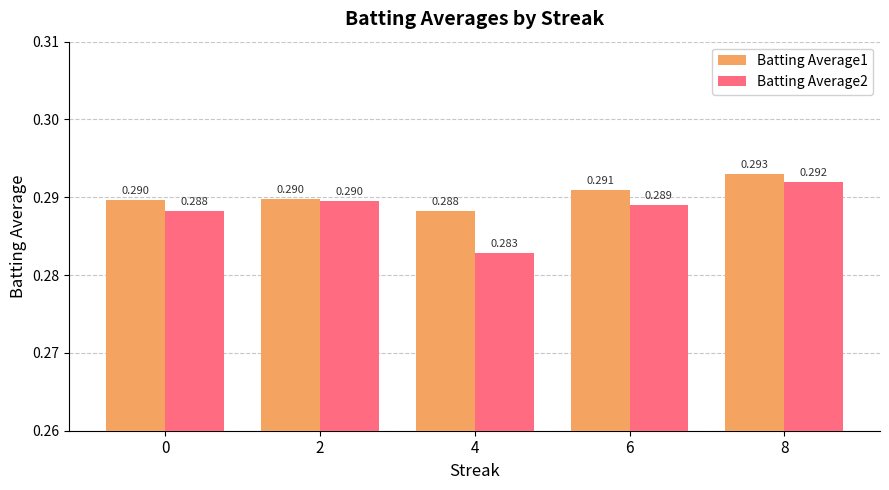

Is the value of Batting Average1 at 2 greater than the value of Batting Average2 at 4?

Yes